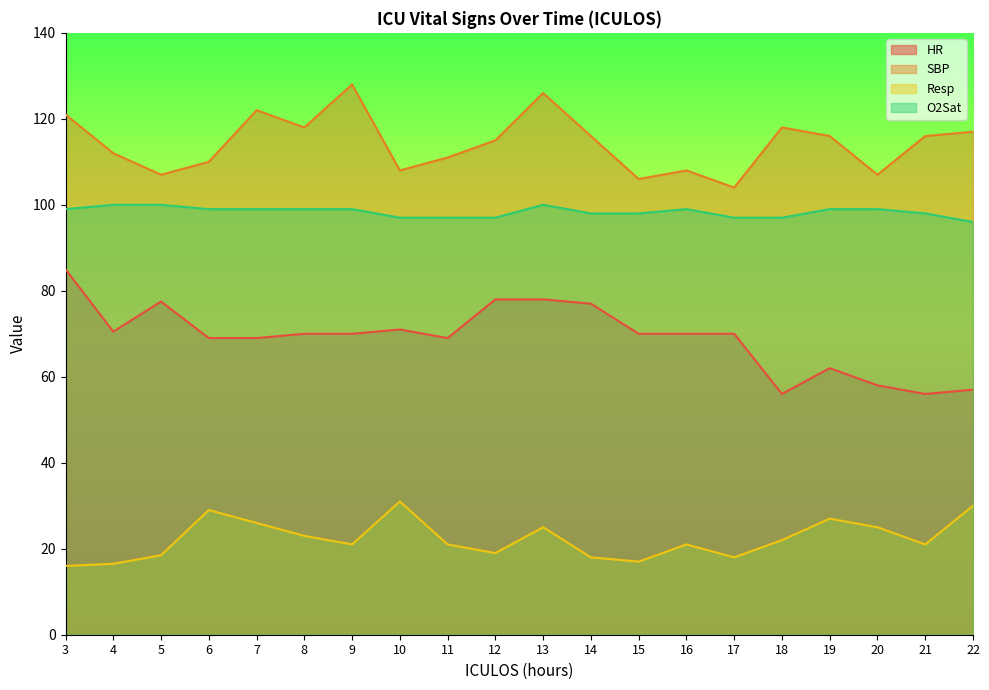

Where is the first local maximum for SBP?

7